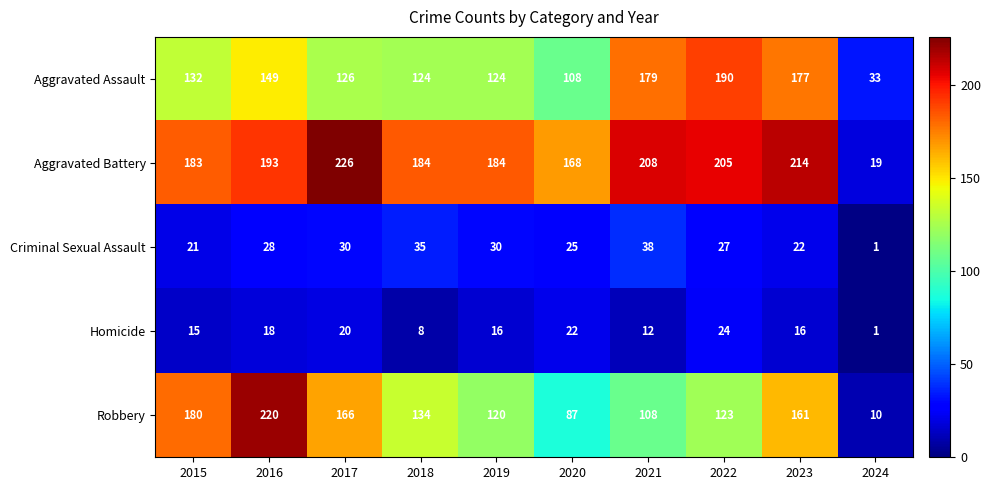

Which series has the largest total across all categories?

Aggravated Battery